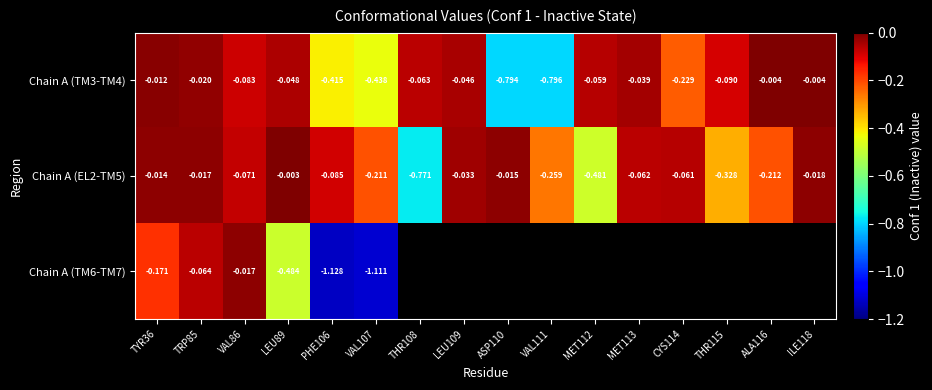

Is the value of Chain A (EL2-TM5) at MET112 greater than the value of Chain A (TM3-TM4) at TRP85?

No